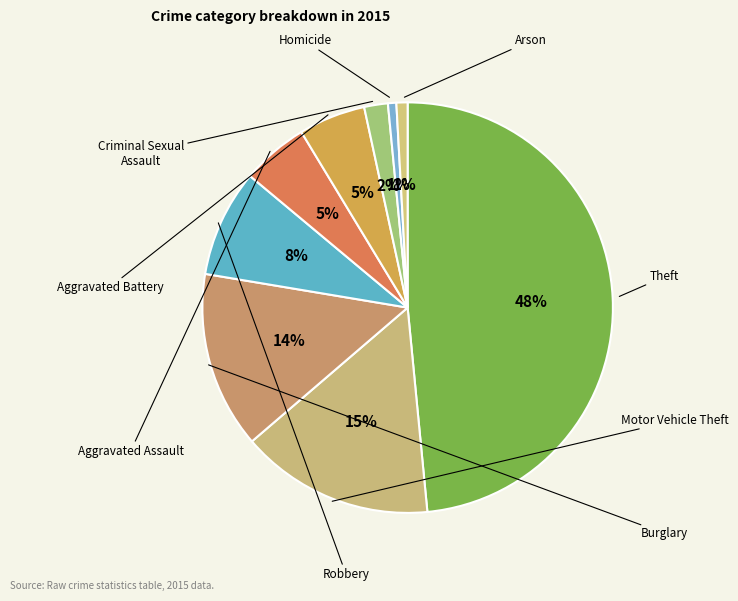

What is the total percentage of Burglary and Homicide?

14.6%